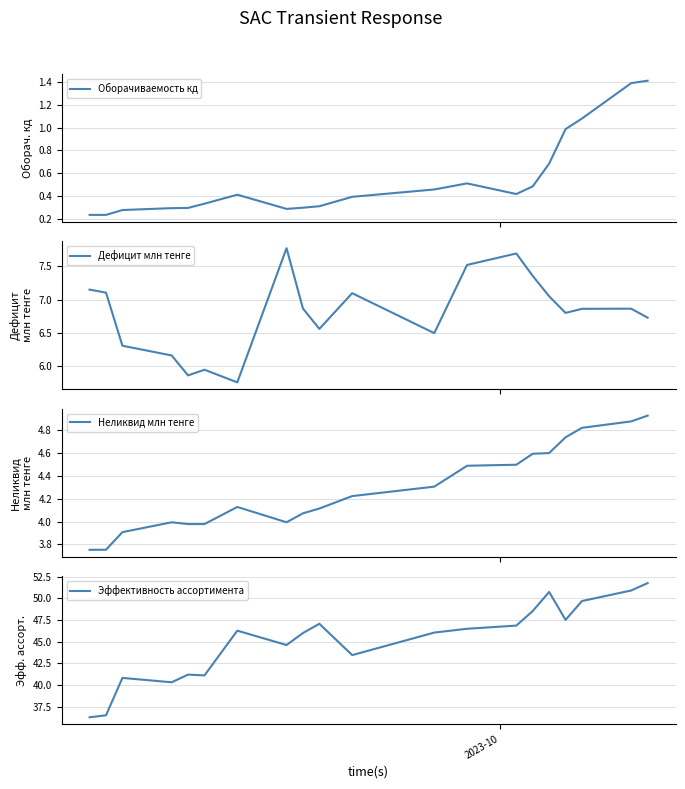

In Неликвид млн тенге, how many points are lower than both neighbors (excluding endpoints)?

1